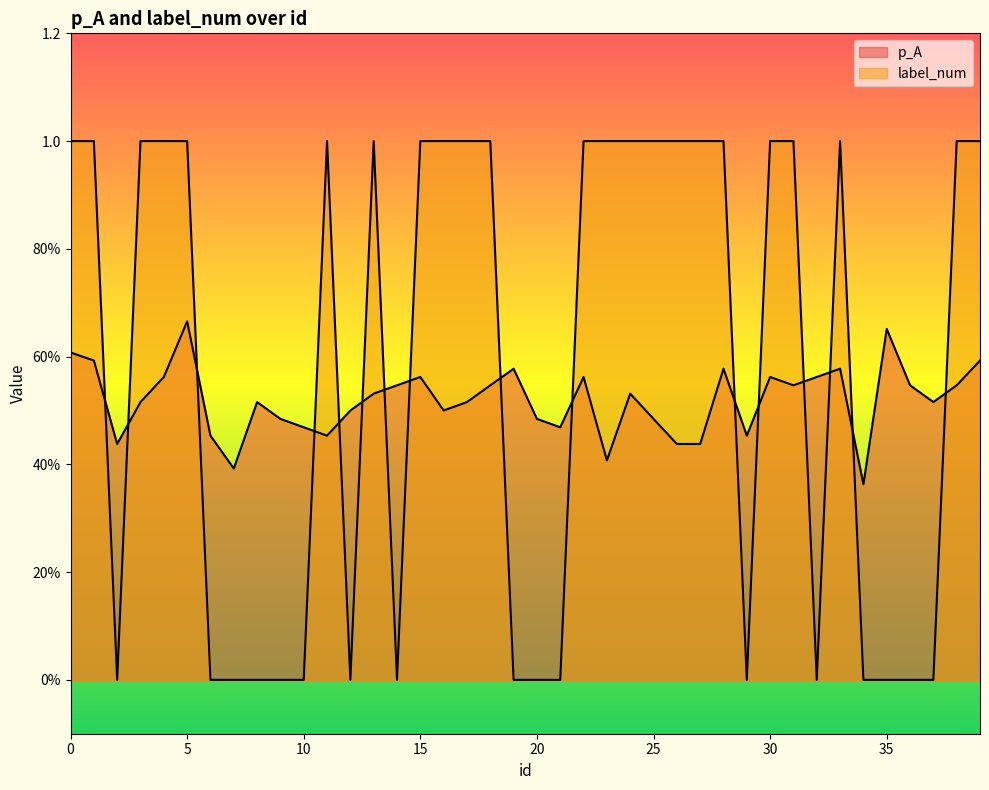

Where is label_num nearest to the value 0?

2